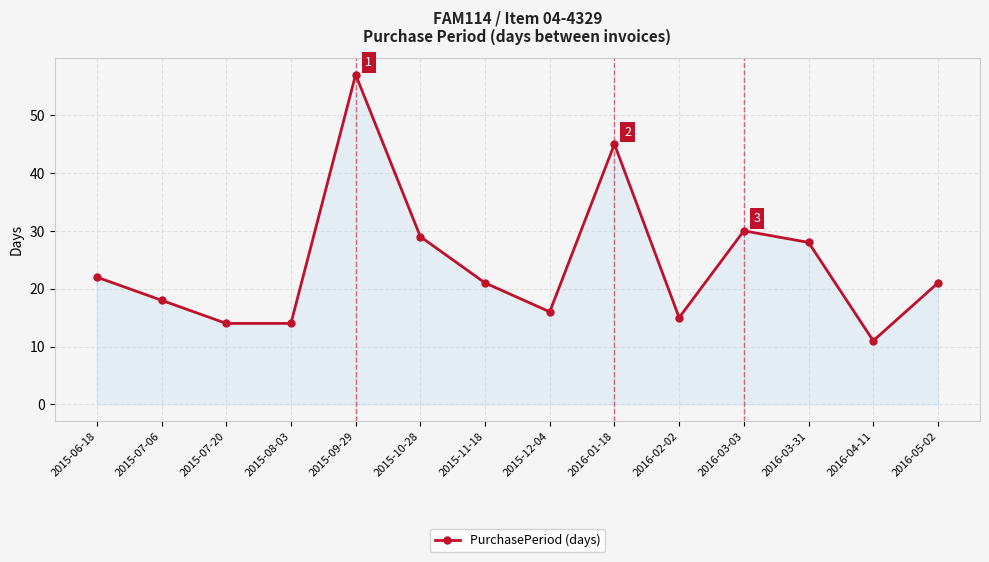

What is the label of the 4th point from the right?

2016-03-03